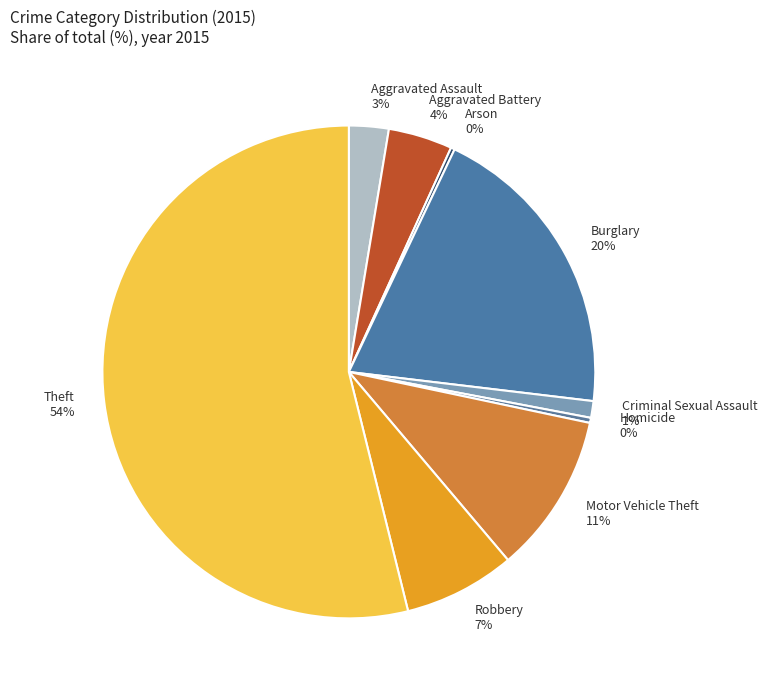

Combined, do Robbery 7% and Criminal Sexual Assault 1% account for over 50%?

No